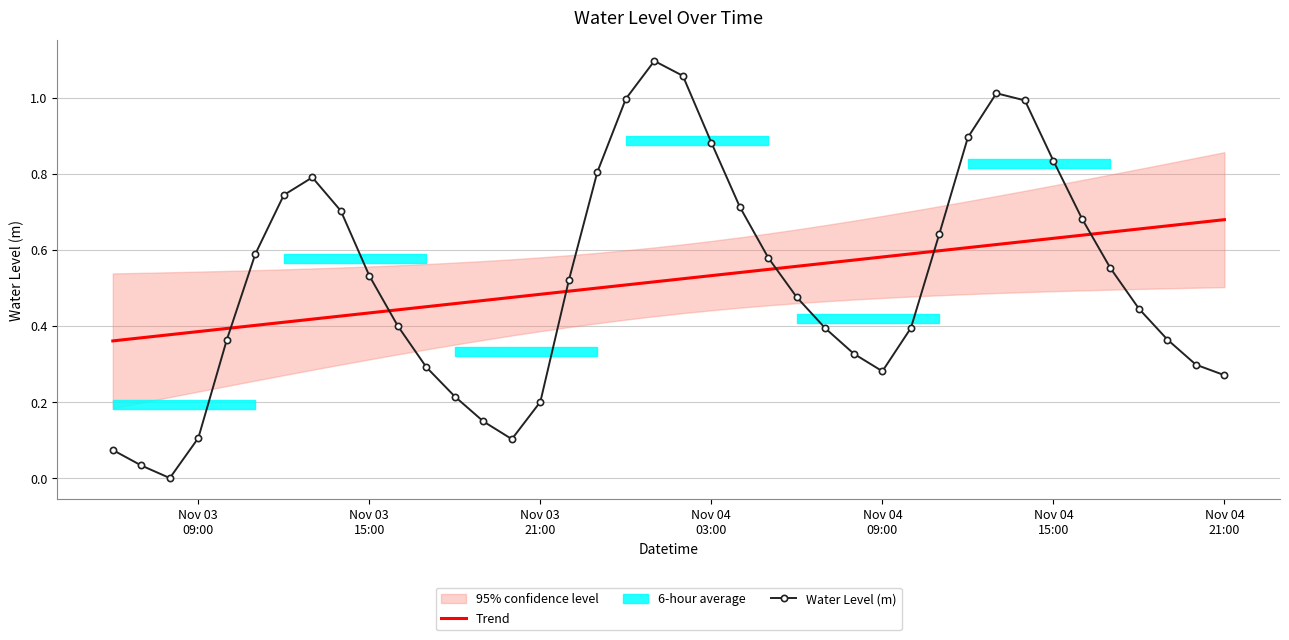

What is the value of the Trend point at the 38th from the left?

0.7